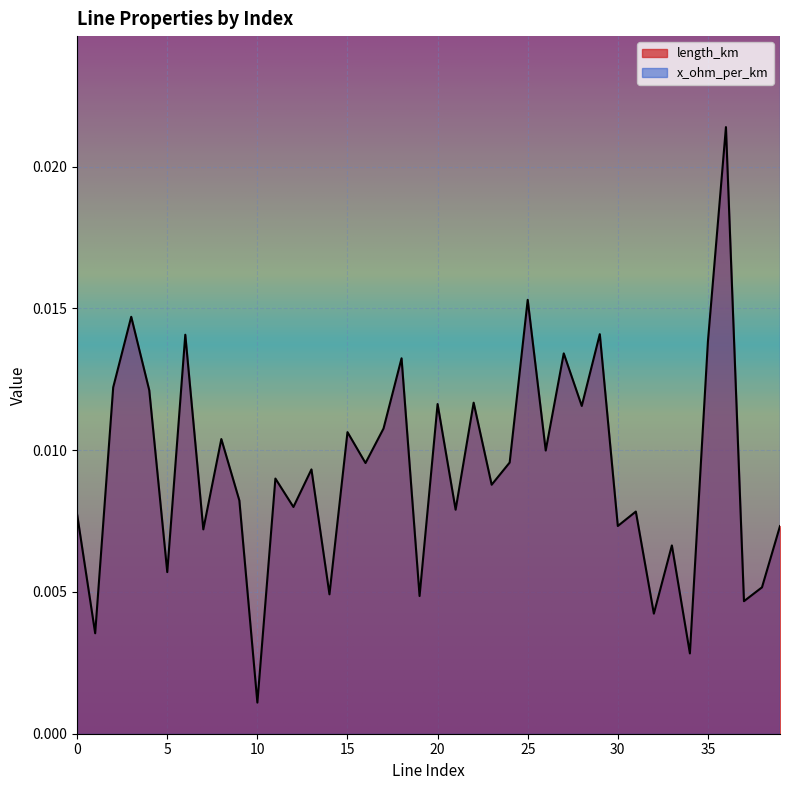

At which label does length_km reach its minimum?

10